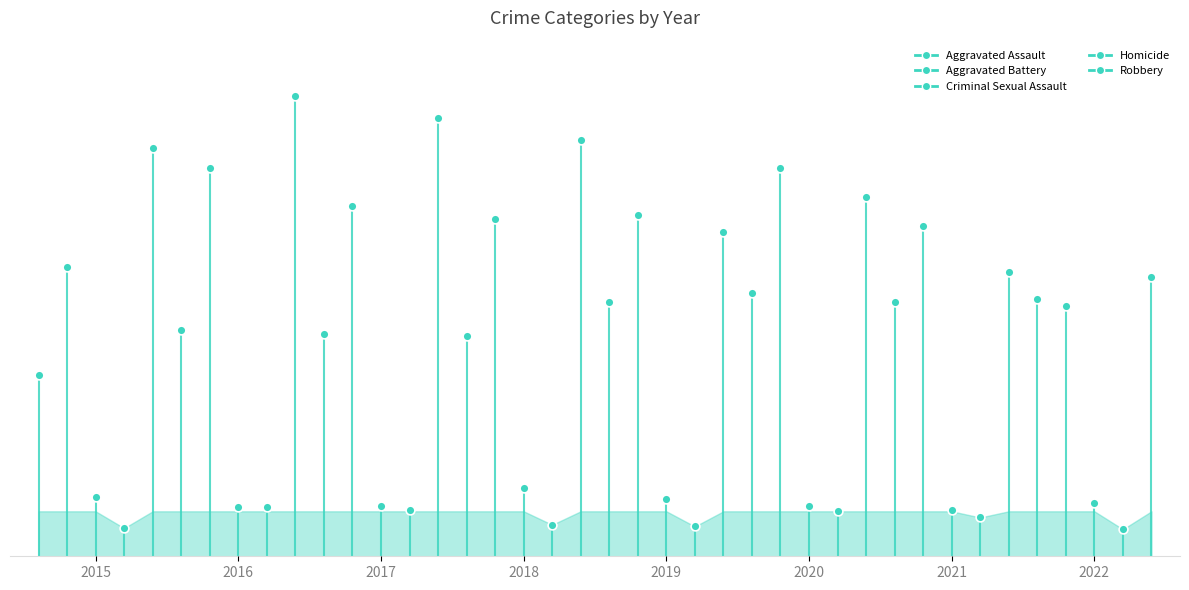

Which series reaches the maximum Y coordinate?

Robbery